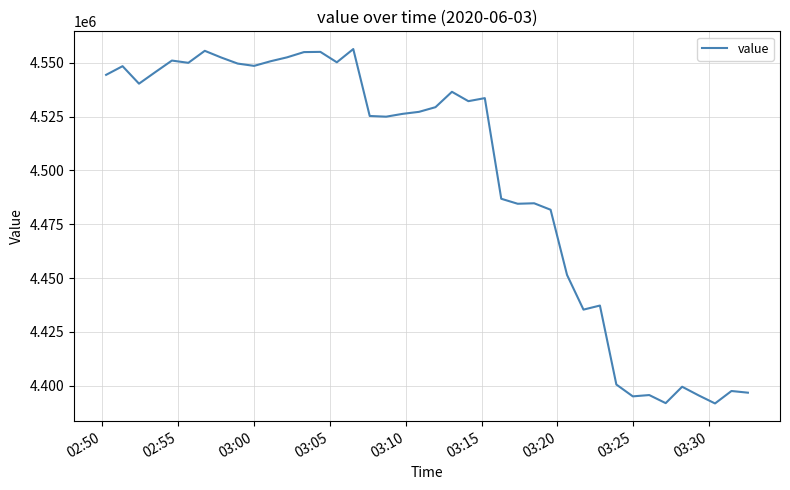

What is the minimum value shown in the chart?

4391761